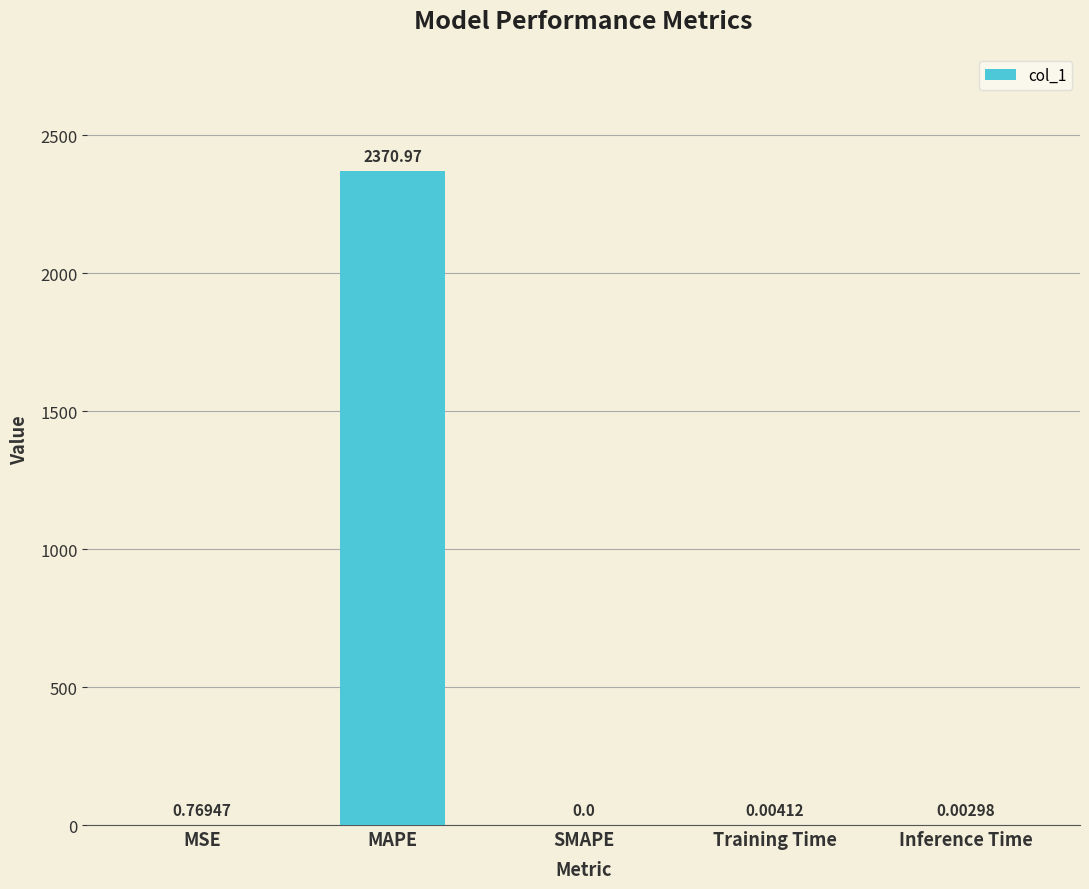

Count the number of values greater than 0.

4